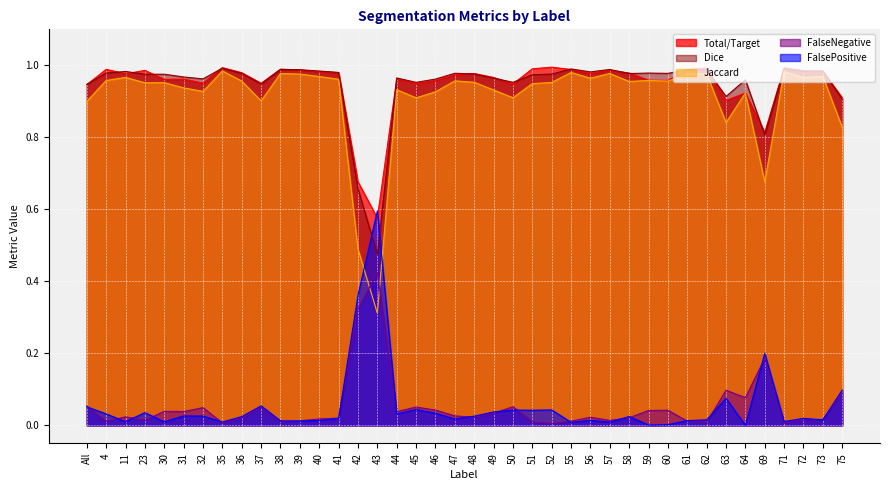

Between which two adjacent categories do Dice and Total/Target first intersect?

All and 4